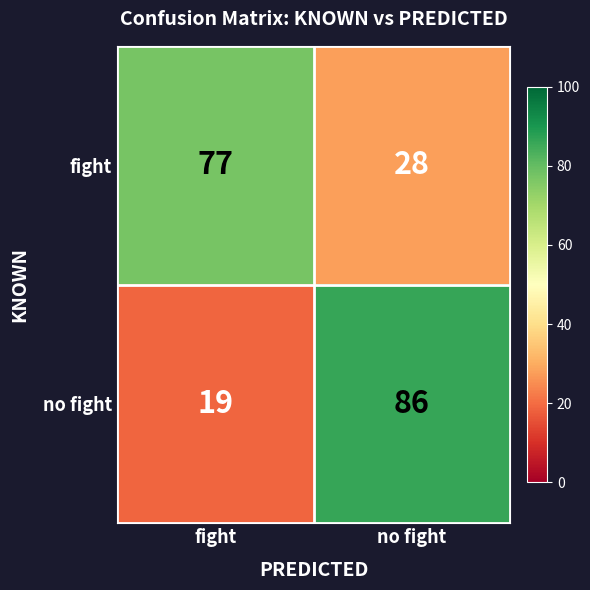

What is the total value across all series at fight?

96